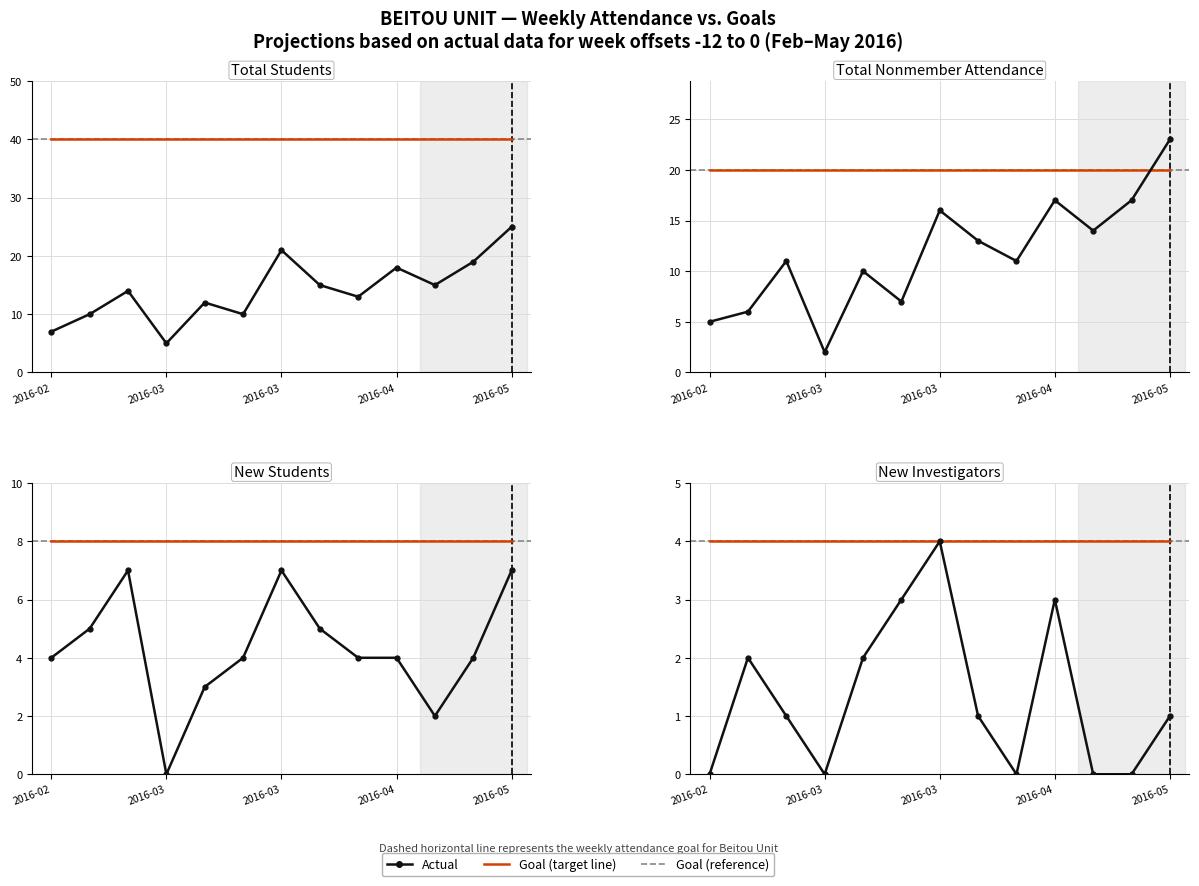

List the labels in order of NEWINV value, smallest first.

-12, -9, -4, -2, -1, -10, -5, 0, -11, -8, -7, -3, -6